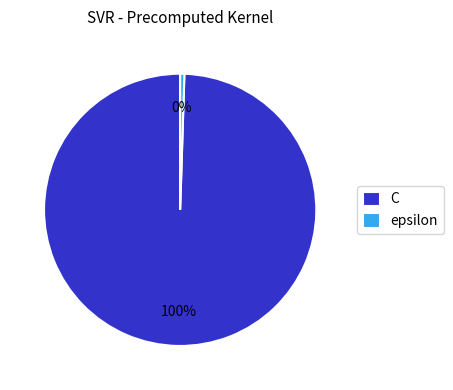

To the nearest percent, what portion does C represent?

100%